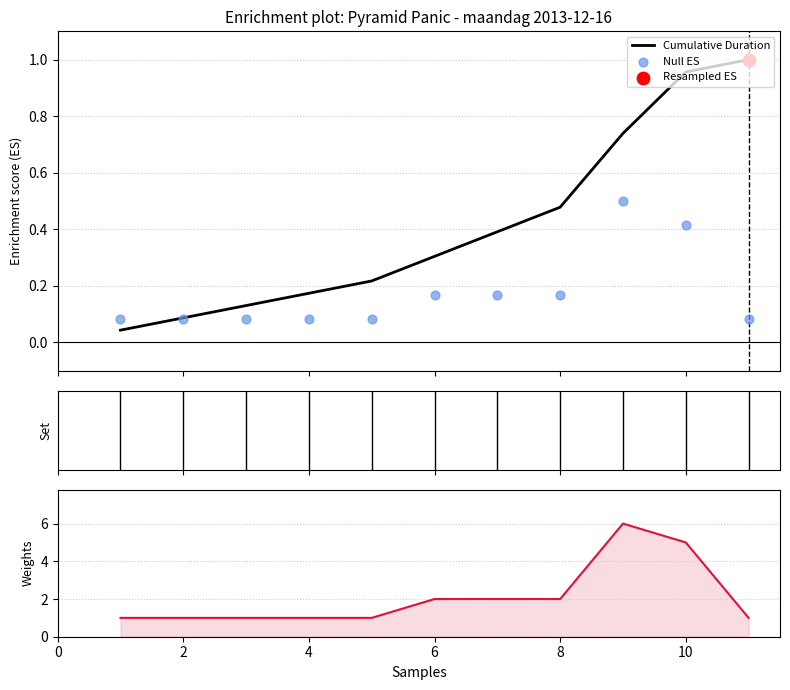

Which series contains the lowest Y value?

Cumulative Duration